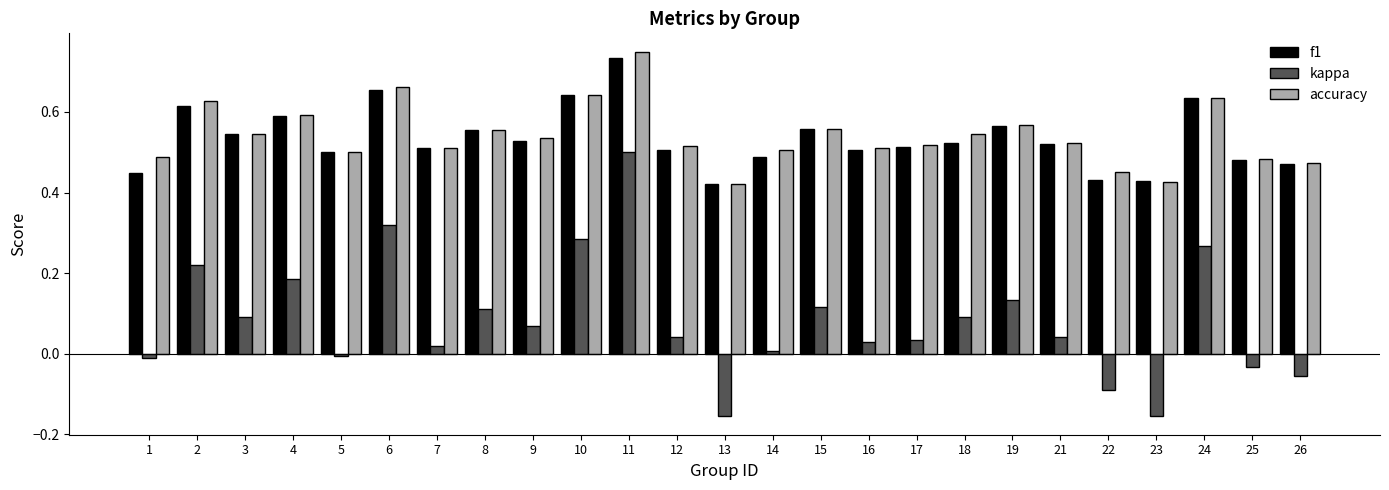

Which series changed the most between 18 and 23?

kappa